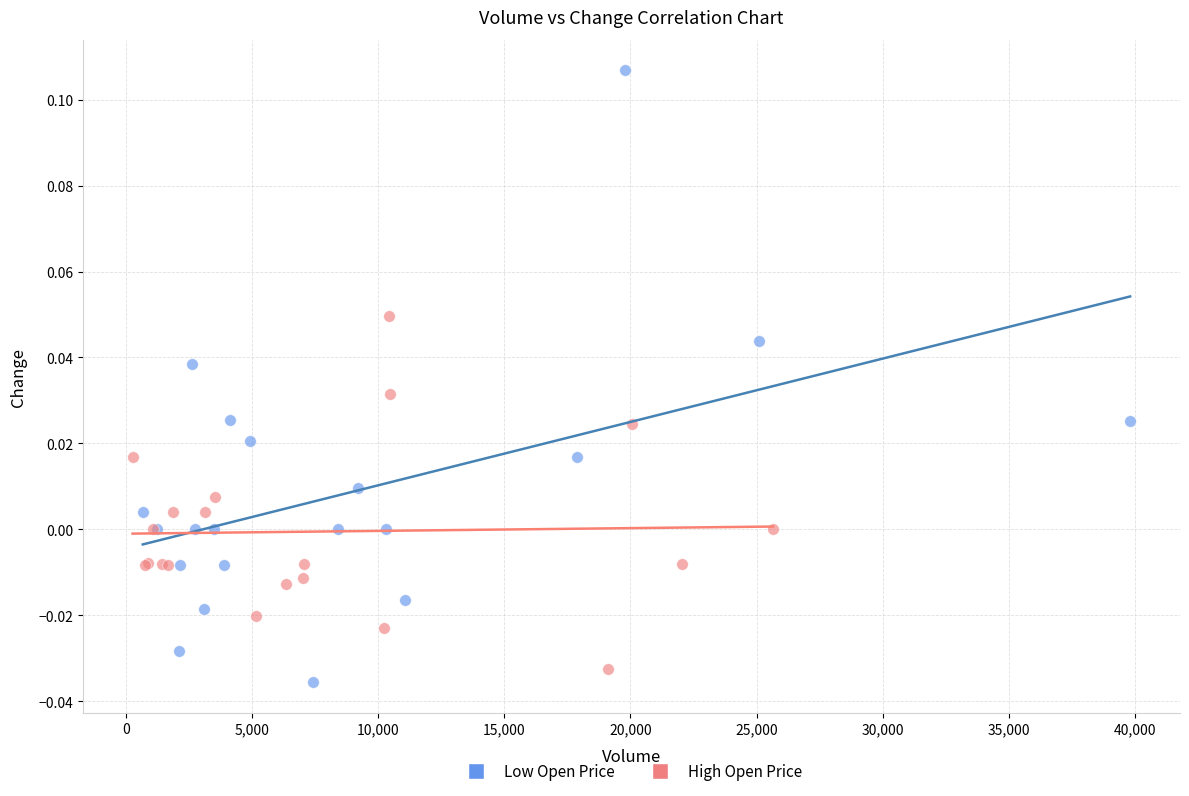

Which series contains the lowest Y value?

Low Open Price